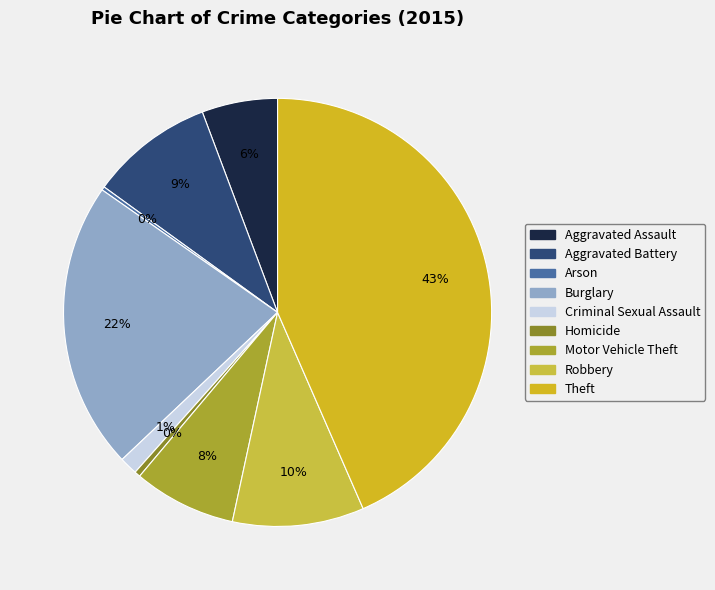

How many slices are in this pie chart?

9